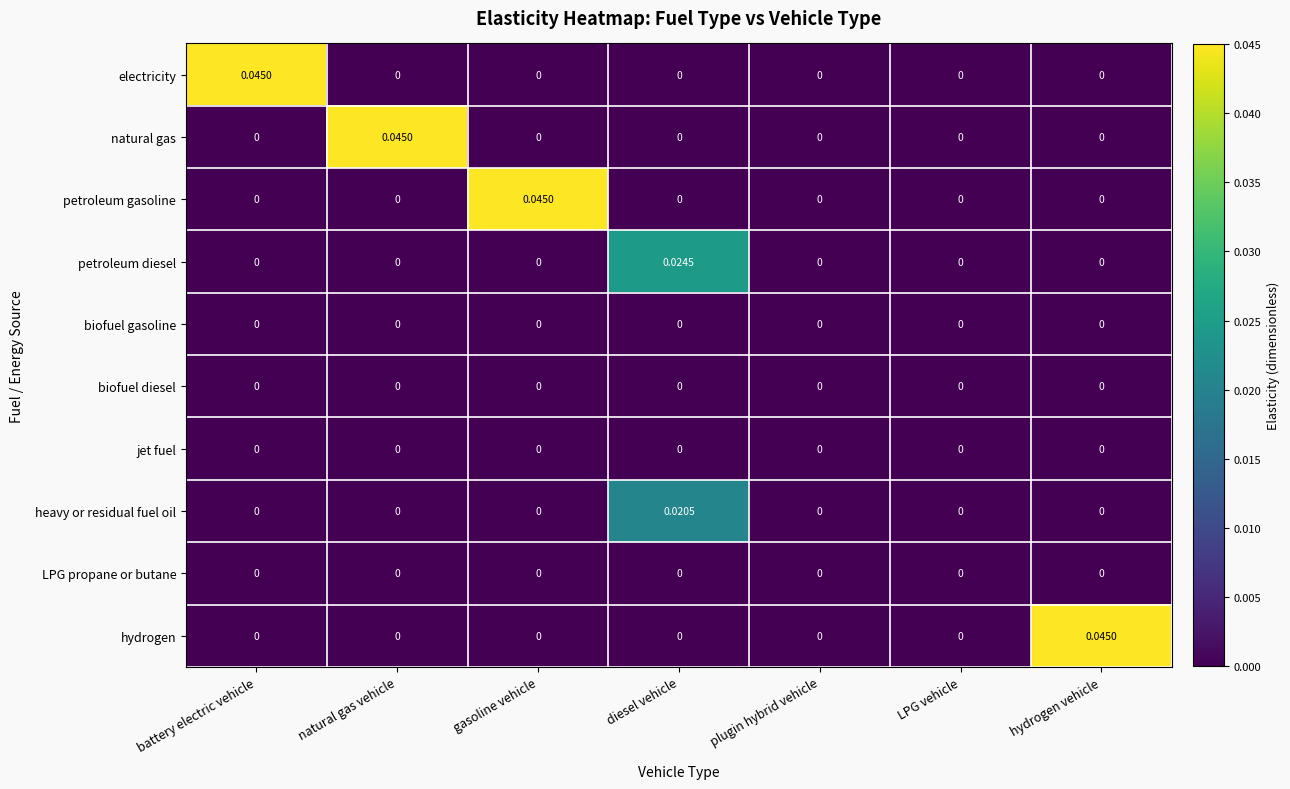

Between natural gas vehicle and plugin hybrid vehicle, which series saw the biggest shift?

natural gas